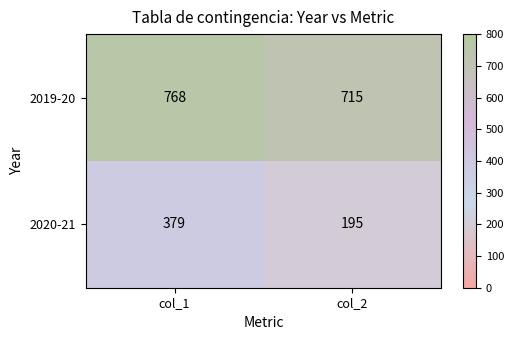

What is the smallest value displayed?

195